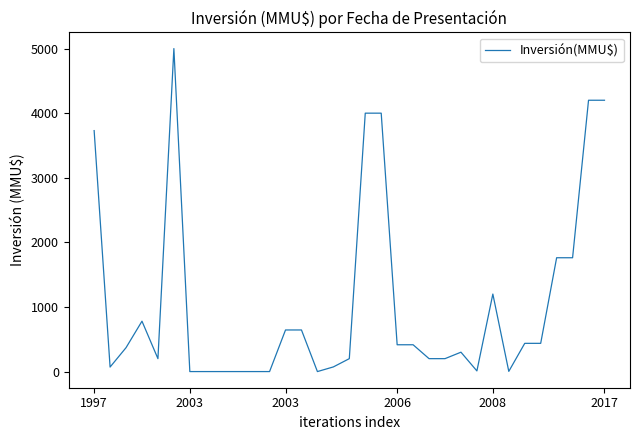

What is the difference between the maximum and minimum values?

5000.0